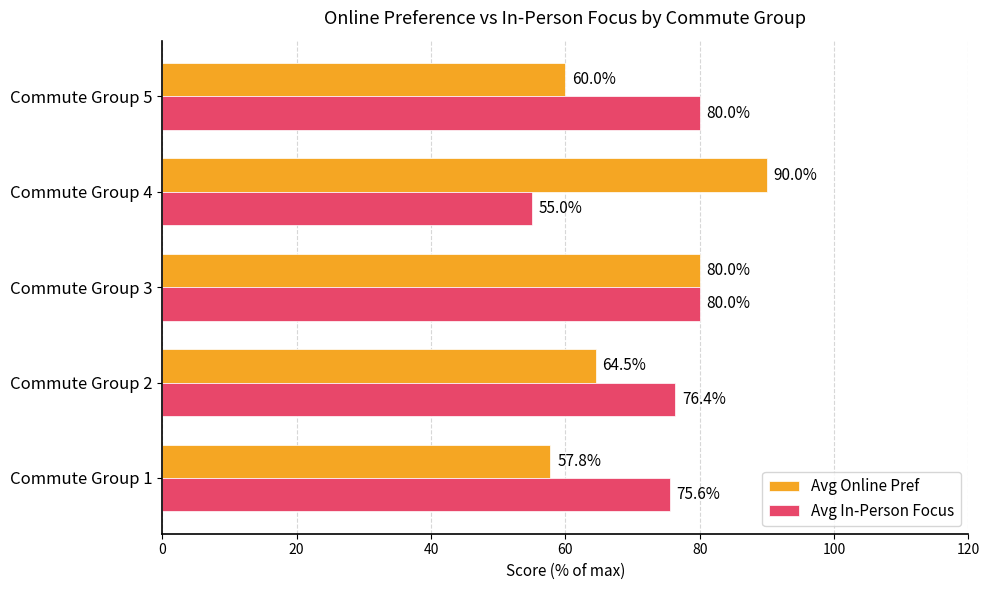

How many data points does each series have?

5